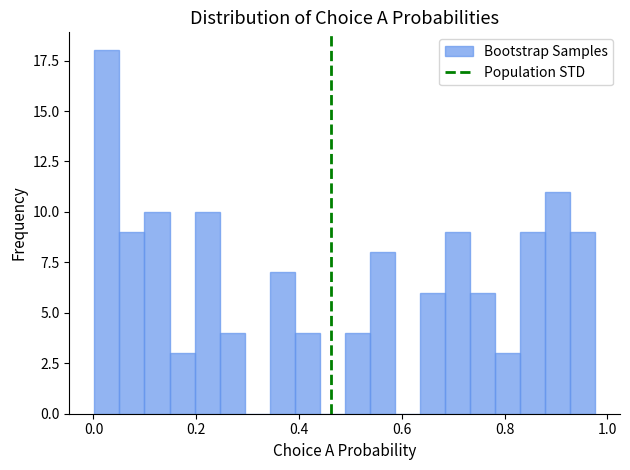

Read against the x-axis, roughly where is the centre of the tallest bar?

0.02